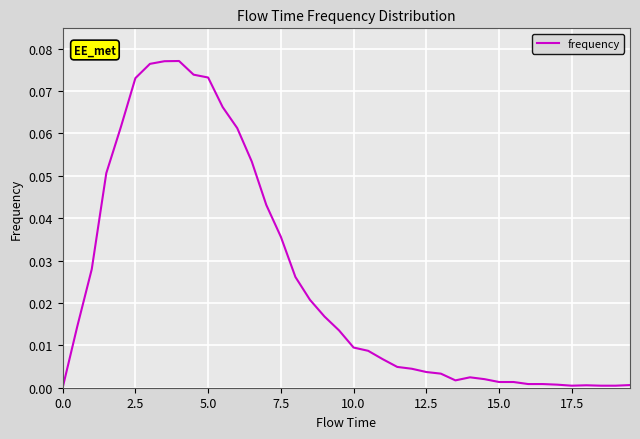

How many lines are shown in the chart?

1